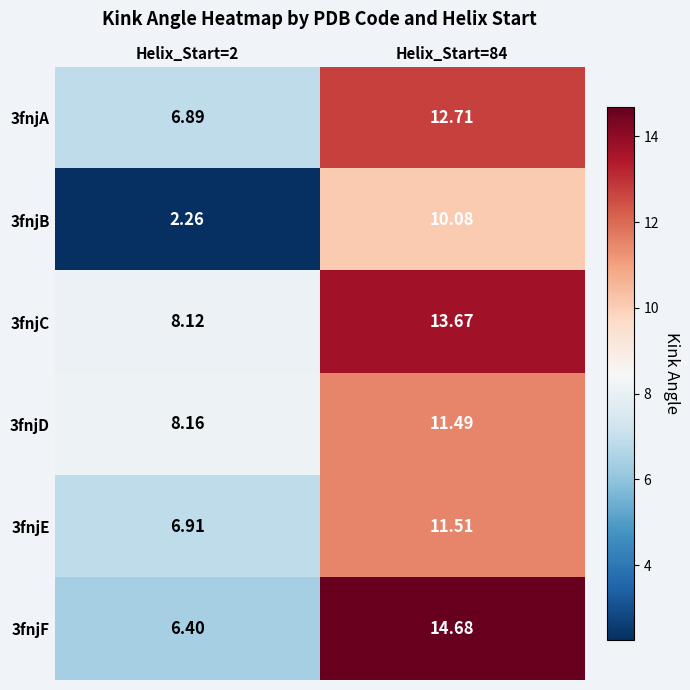

What is the difference between the highest and lowest values at Helix_Start=84?

4.6